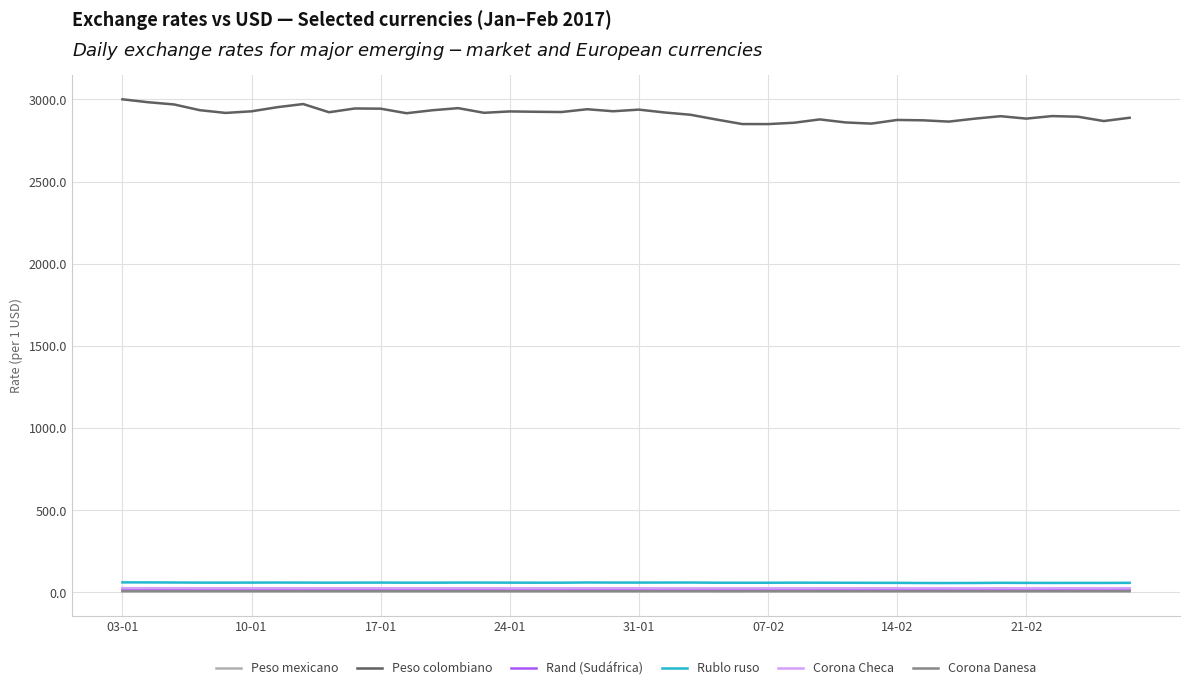

What is the smallest value displayed?

6.9